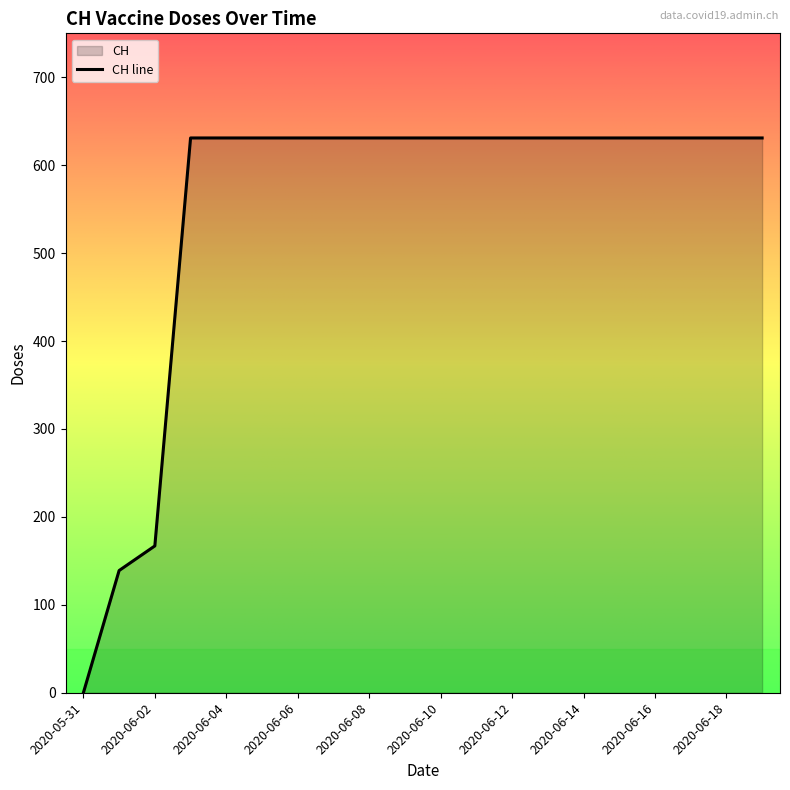

How many series are shown in this chart?

1